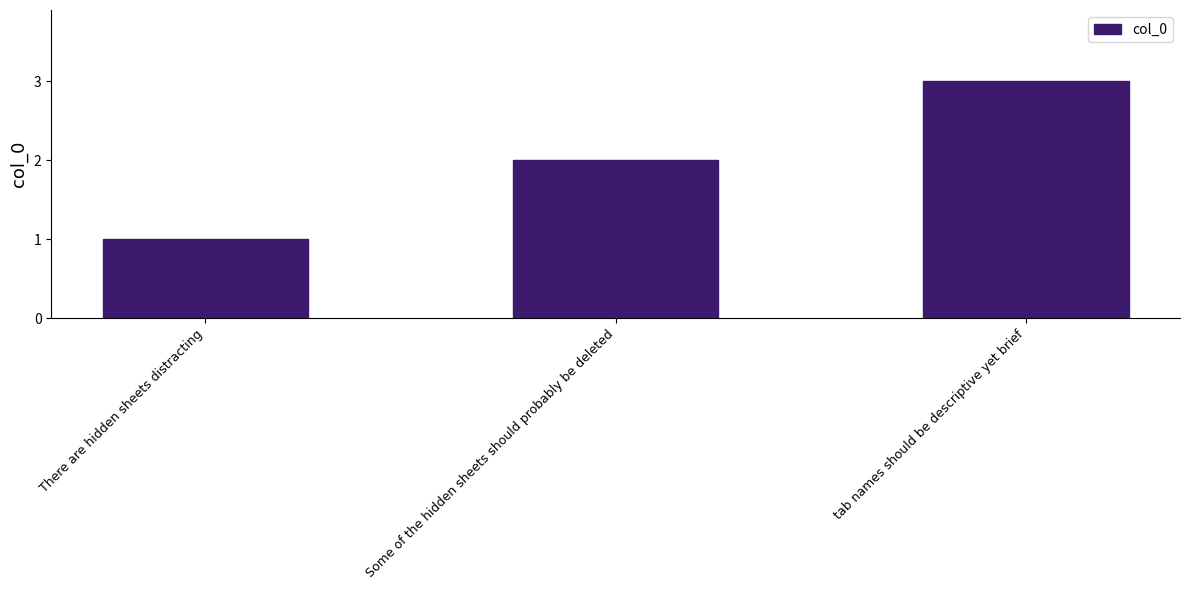

What is the minimum value shown in the chart?

1